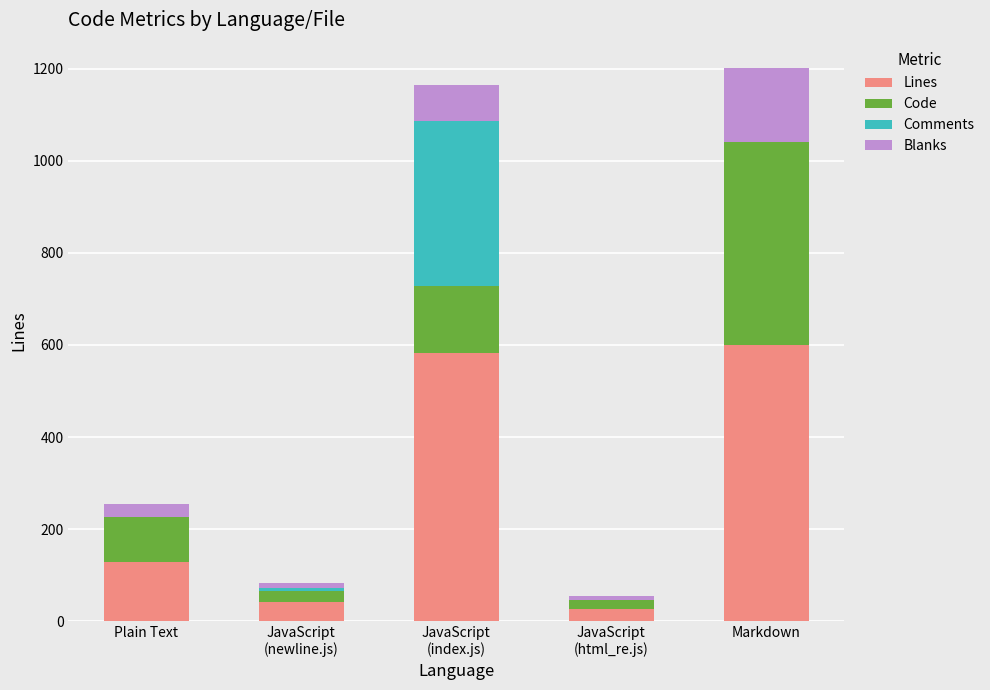

True or false: Lines has a value of 193 at Plain Text.

False